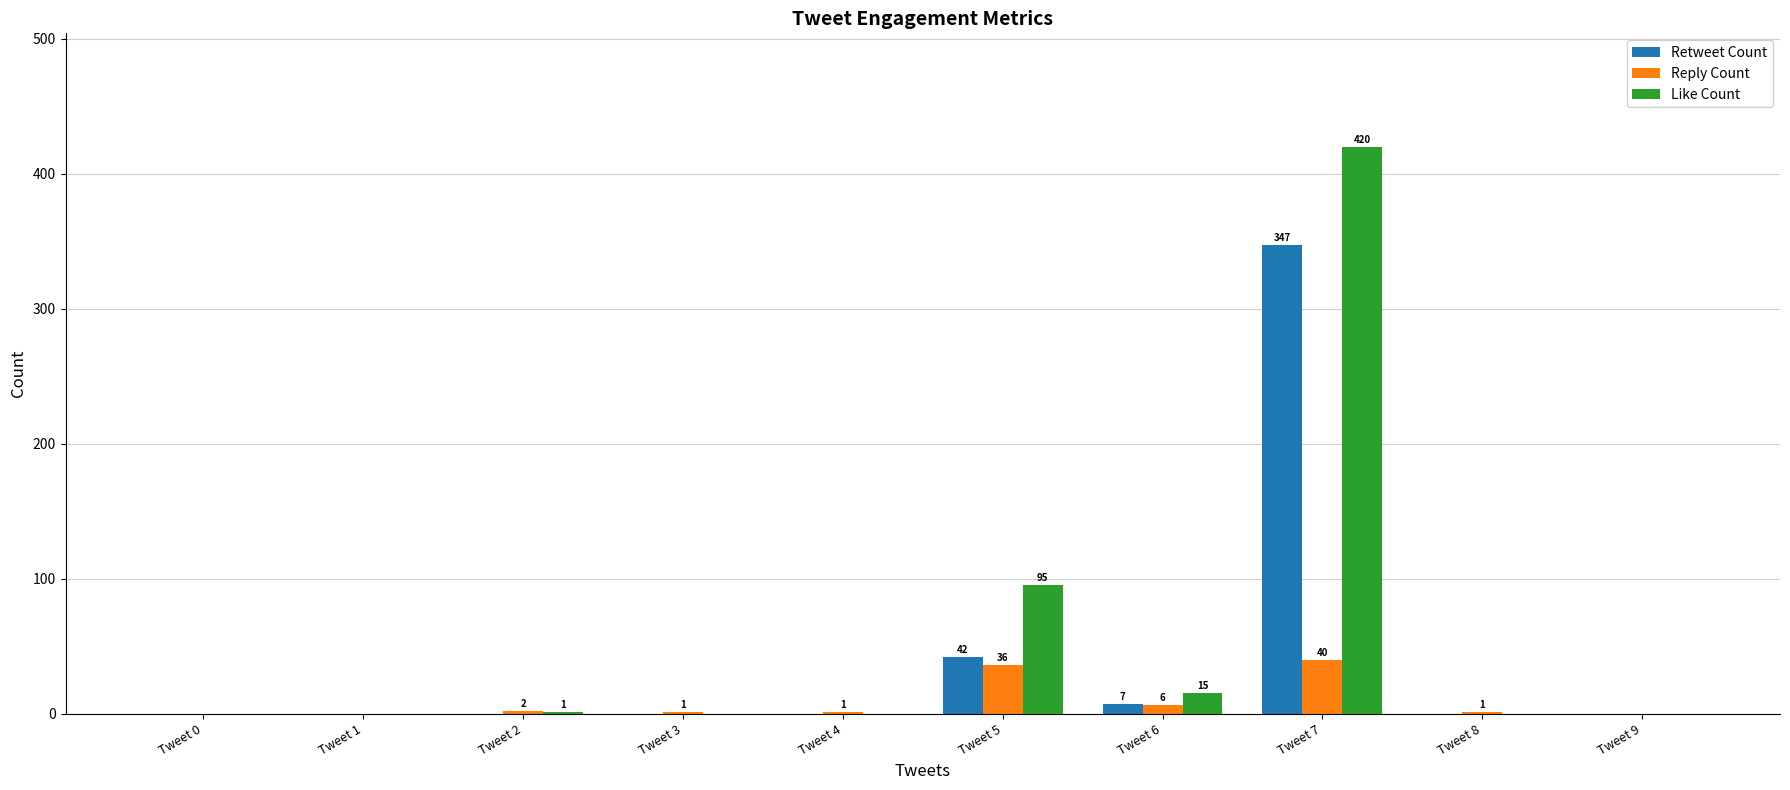

What is the total value across all series at Tweet 7?

807